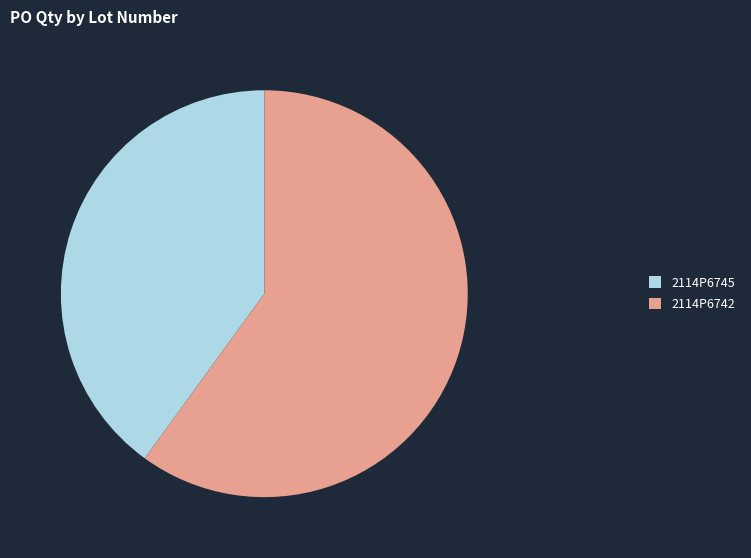

Count the number of slices in the pie.

2